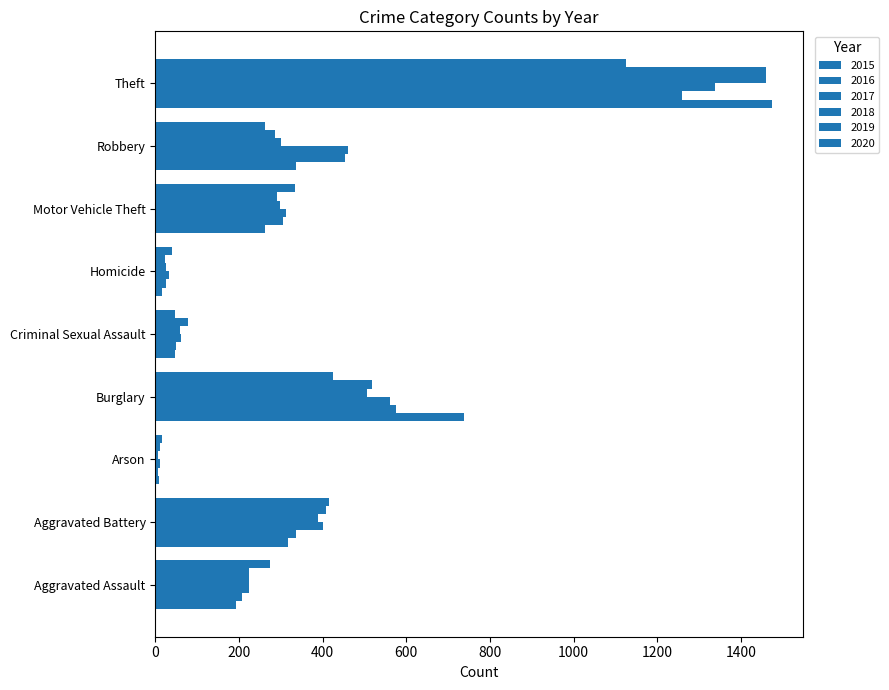

At how many categories does at least one series exceed 1433?

1